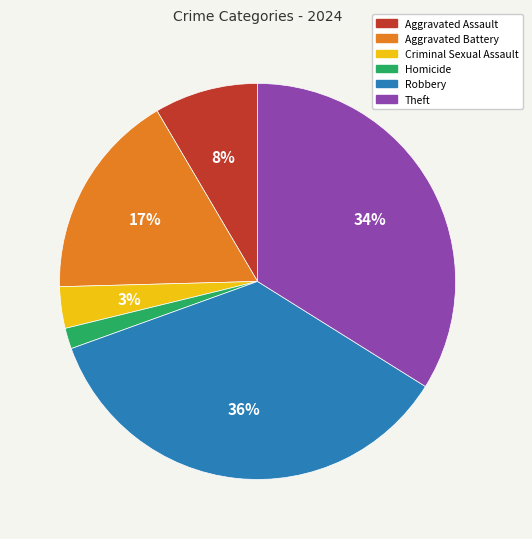

To the nearest percent, what is the difference between the Theft and Aggravated Battery slice percentages?

17%